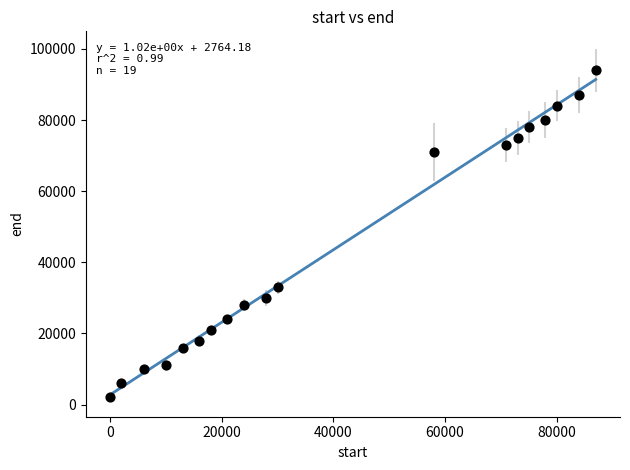

What is the range of Y values (max minus min)?

92000